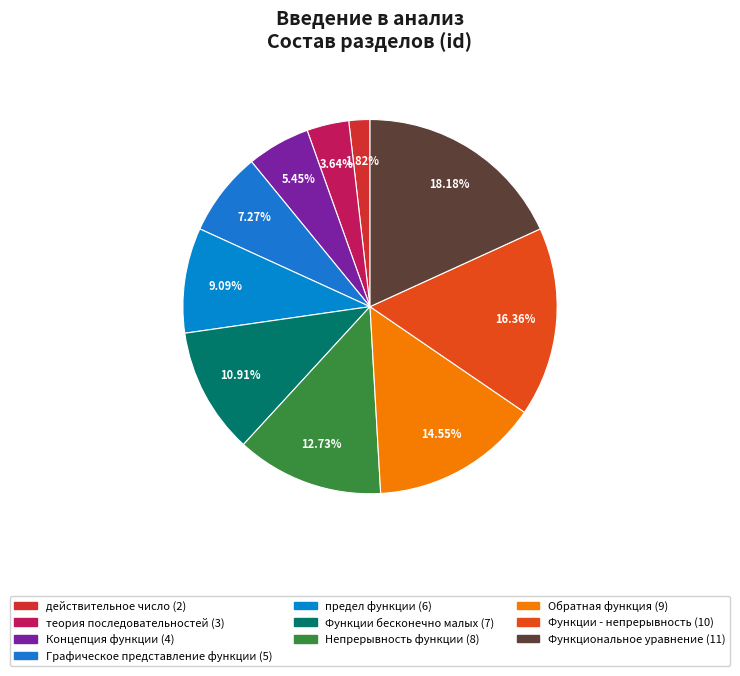

Count the number of slices in the pie.

10